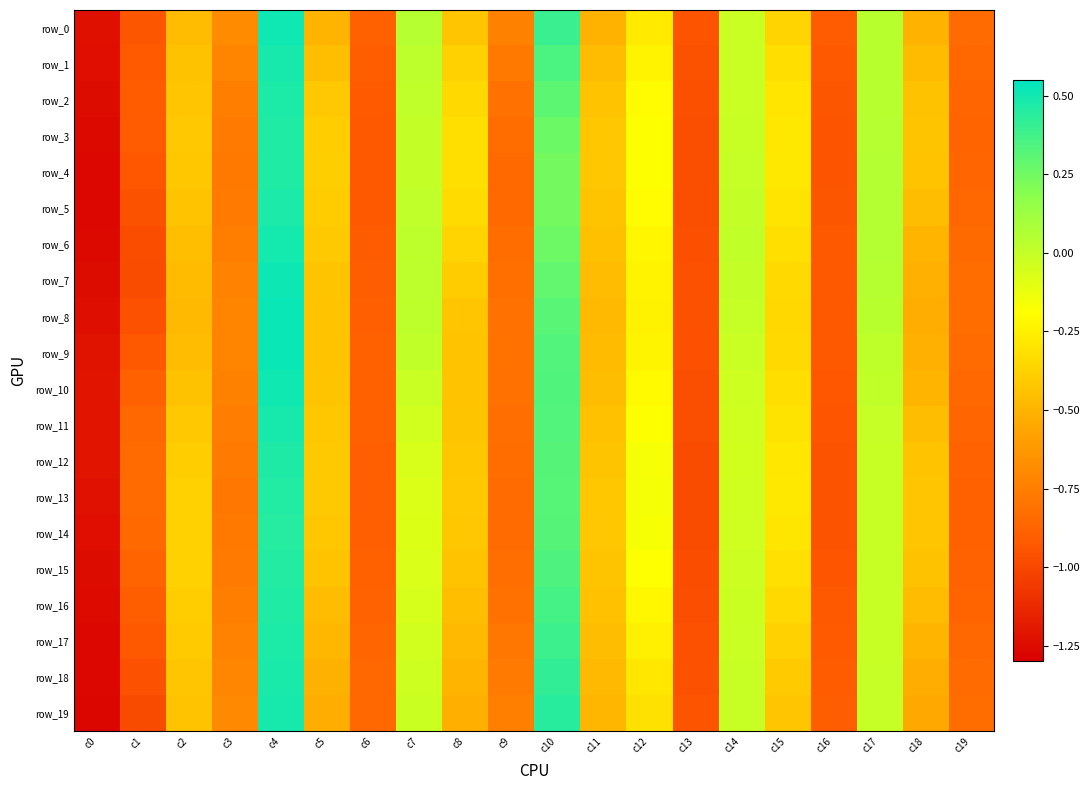

What is the difference between the second highest and second lowest values in the row_2 series?

1.3